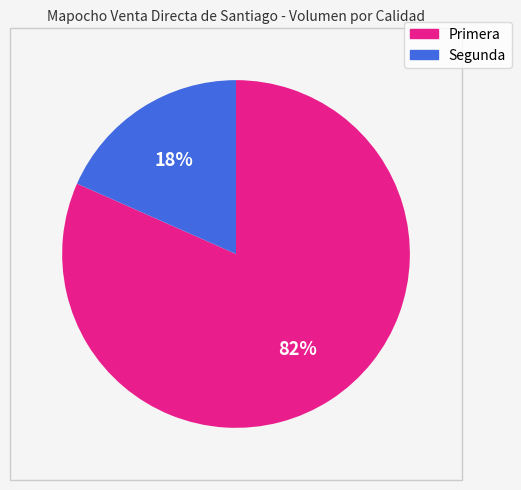

Between Segunda and Primera, which is larger?

Primera